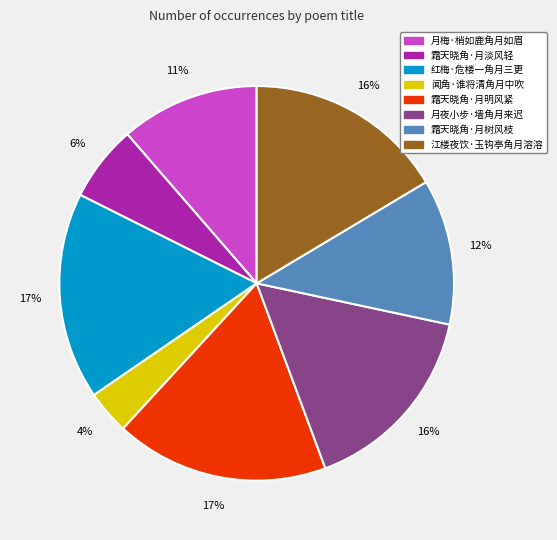

Which has a higher value, 月梅·梢如鹿角月如眉 or 江楼夜饮·玉钩亭角月溶溶?

江楼夜饮·玉钩亭角月溶溶